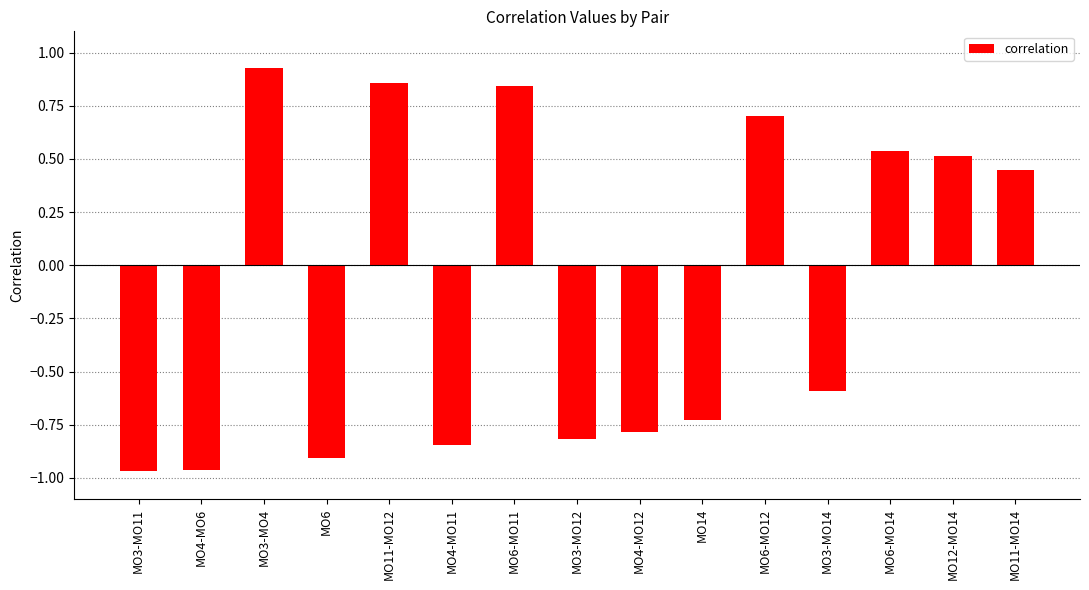

Where is the data nearest to the value 0?

MO11-MO14